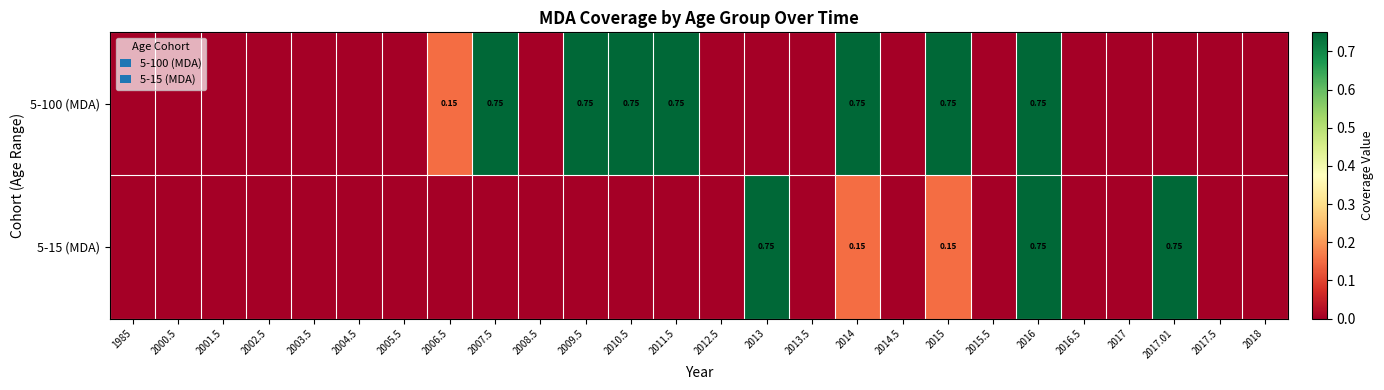

What is the maximum value for 5-100 (MDA)?

0.8